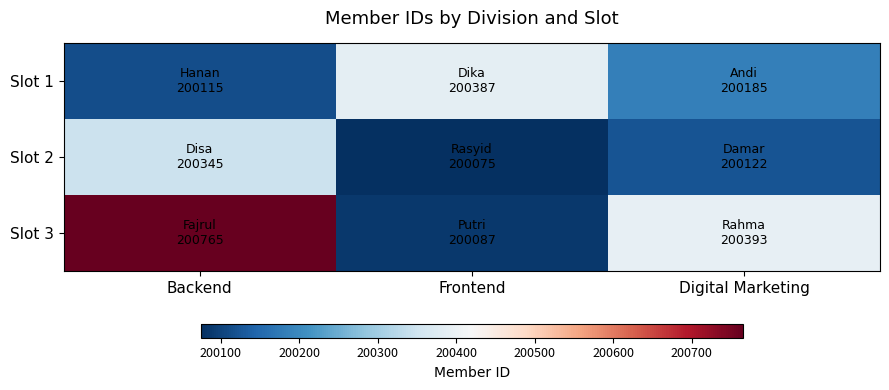

How many distinct data groups are displayed?

3